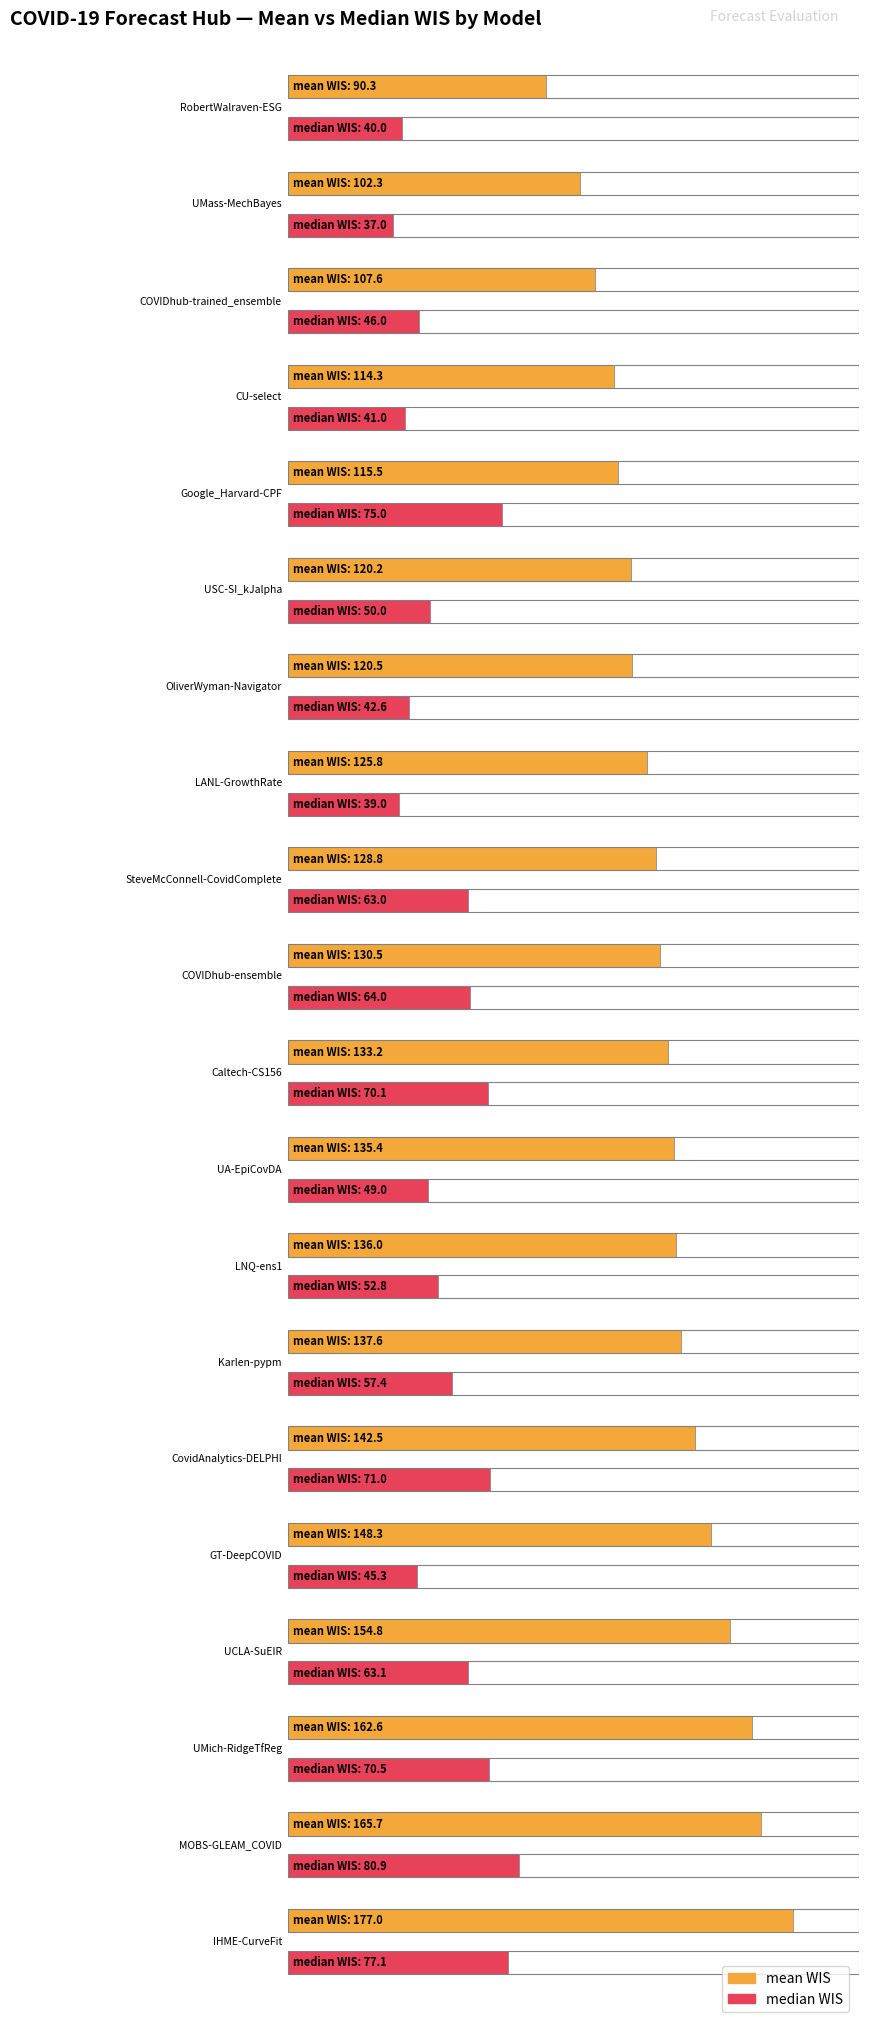

Rank the series by their average value, from lowest to highest.

median, mean